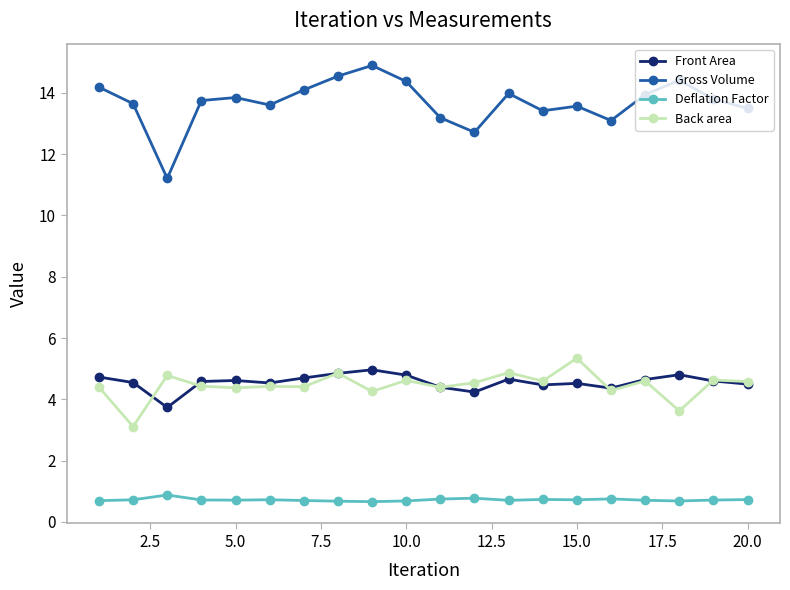

What is the difference between the second highest and second lowest values in the Deflation Factor series?

0.1